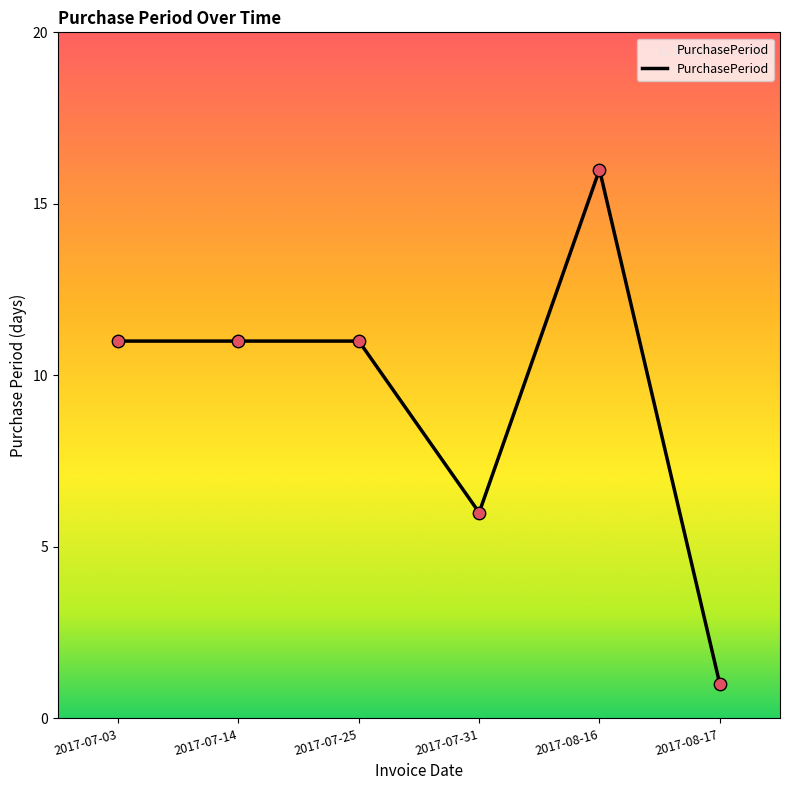

Approximately how many times larger is the value at 2017-07-31 compared to 2017-08-16?

0.4